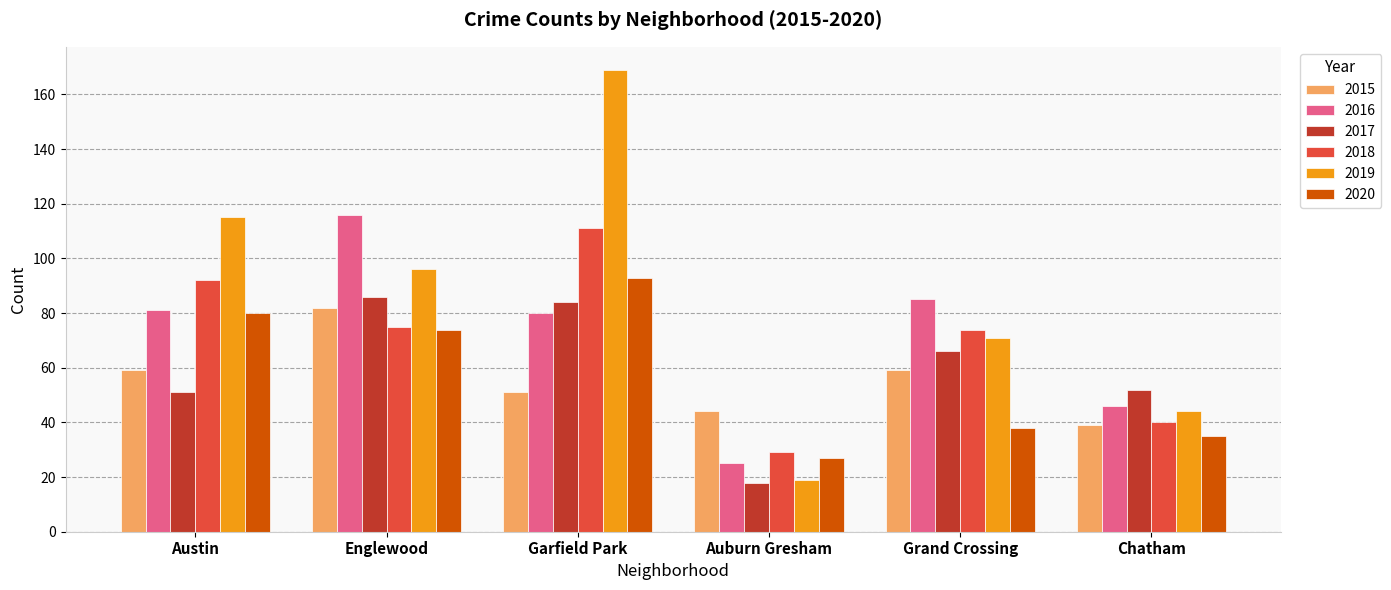

How many series are shown in this chart?

6